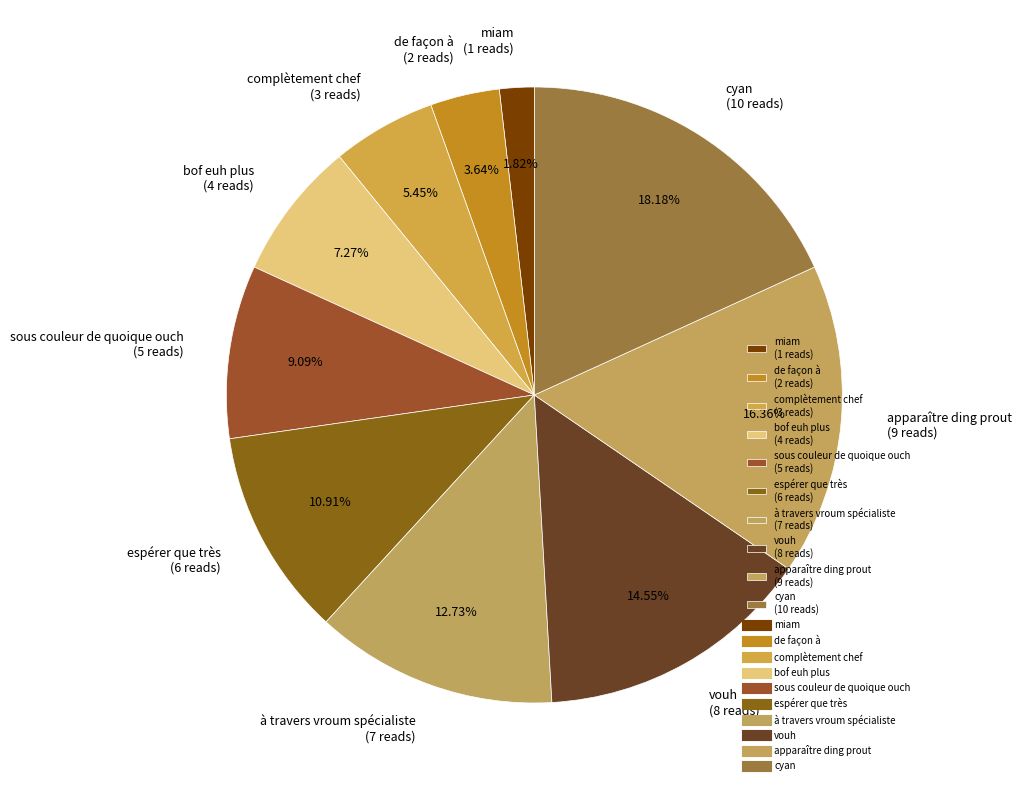

What is the smallest slice in the pie chart?

miam